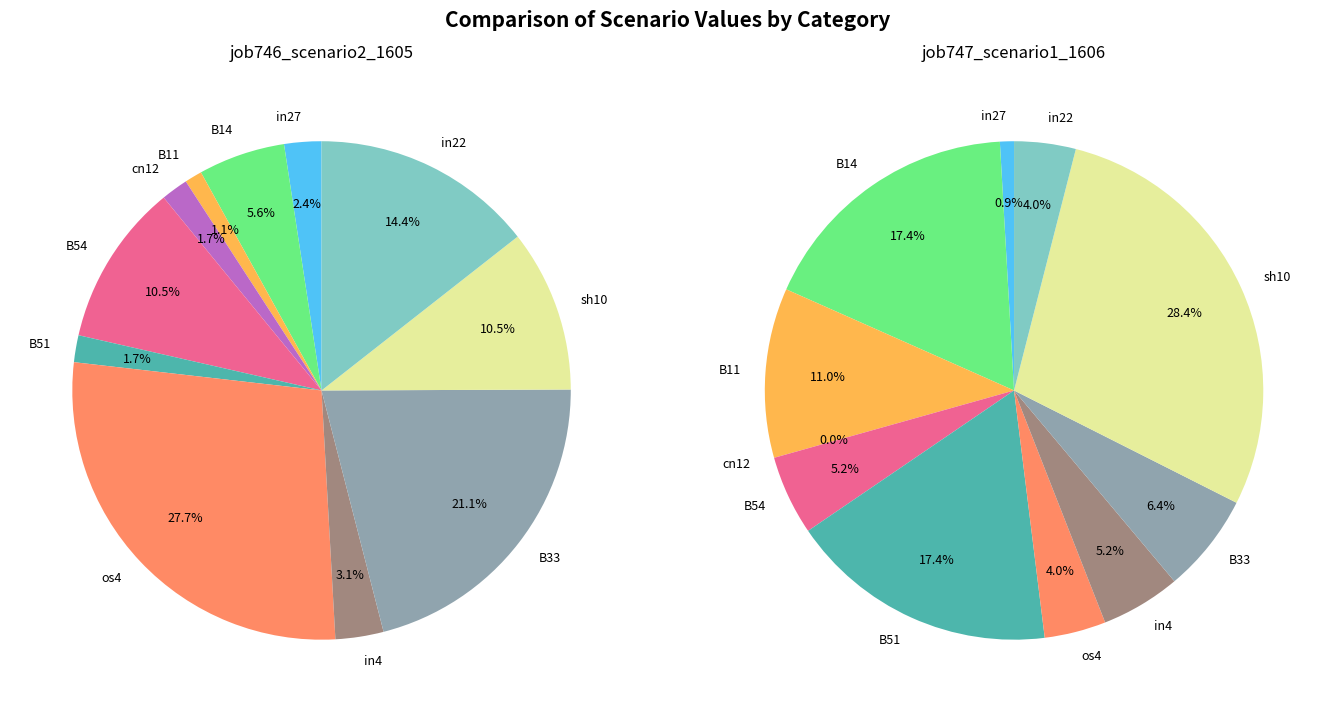

To the nearest percent, what is the difference between the B51 and in27 slice percentages?

17%